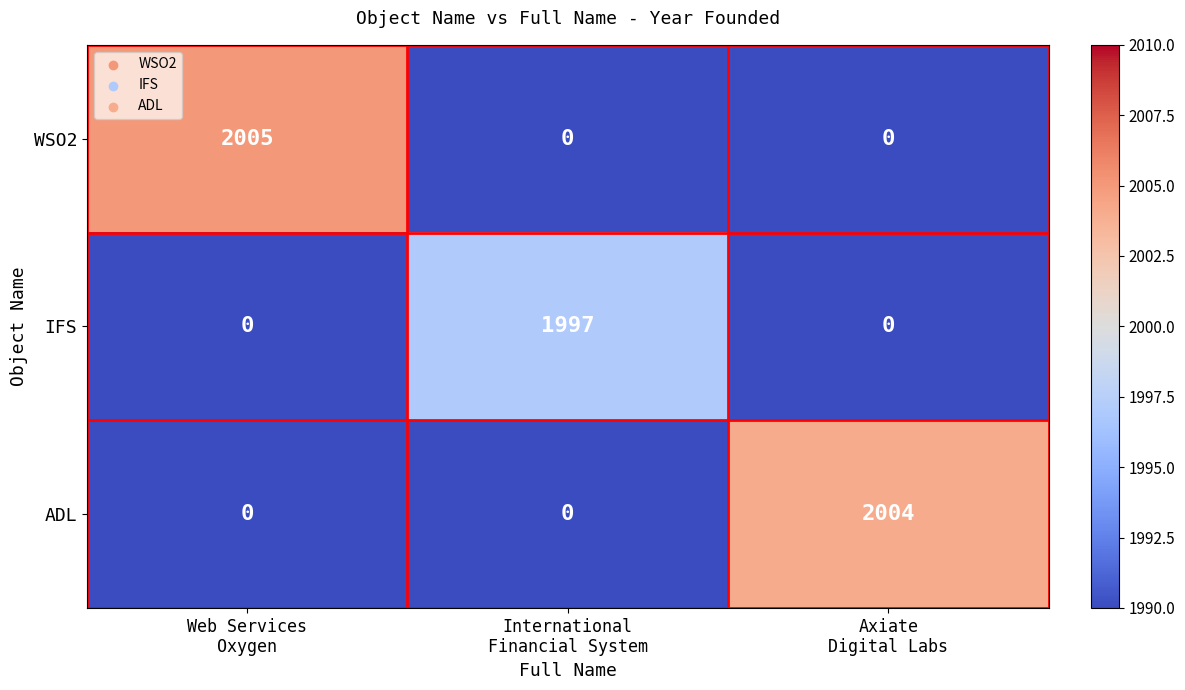

What is the average value of the ADL series?

668